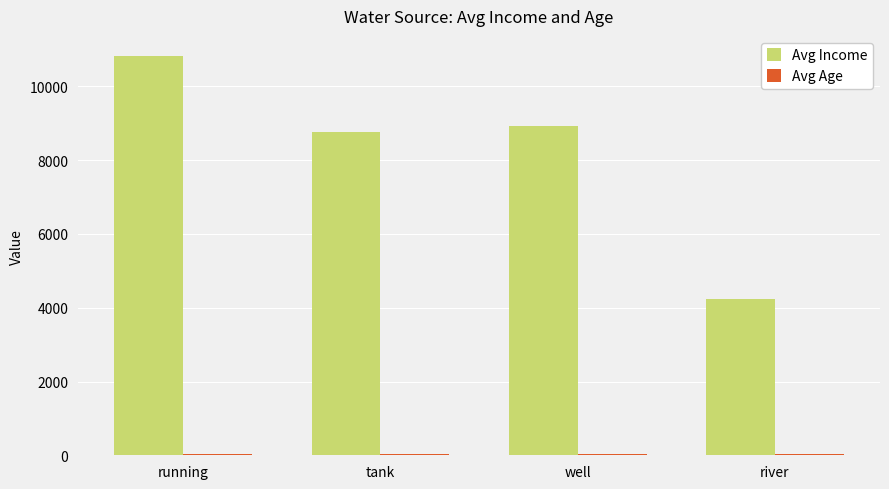

What is the difference between the maximum and second lowest values in the Avg Income series?

2063.7